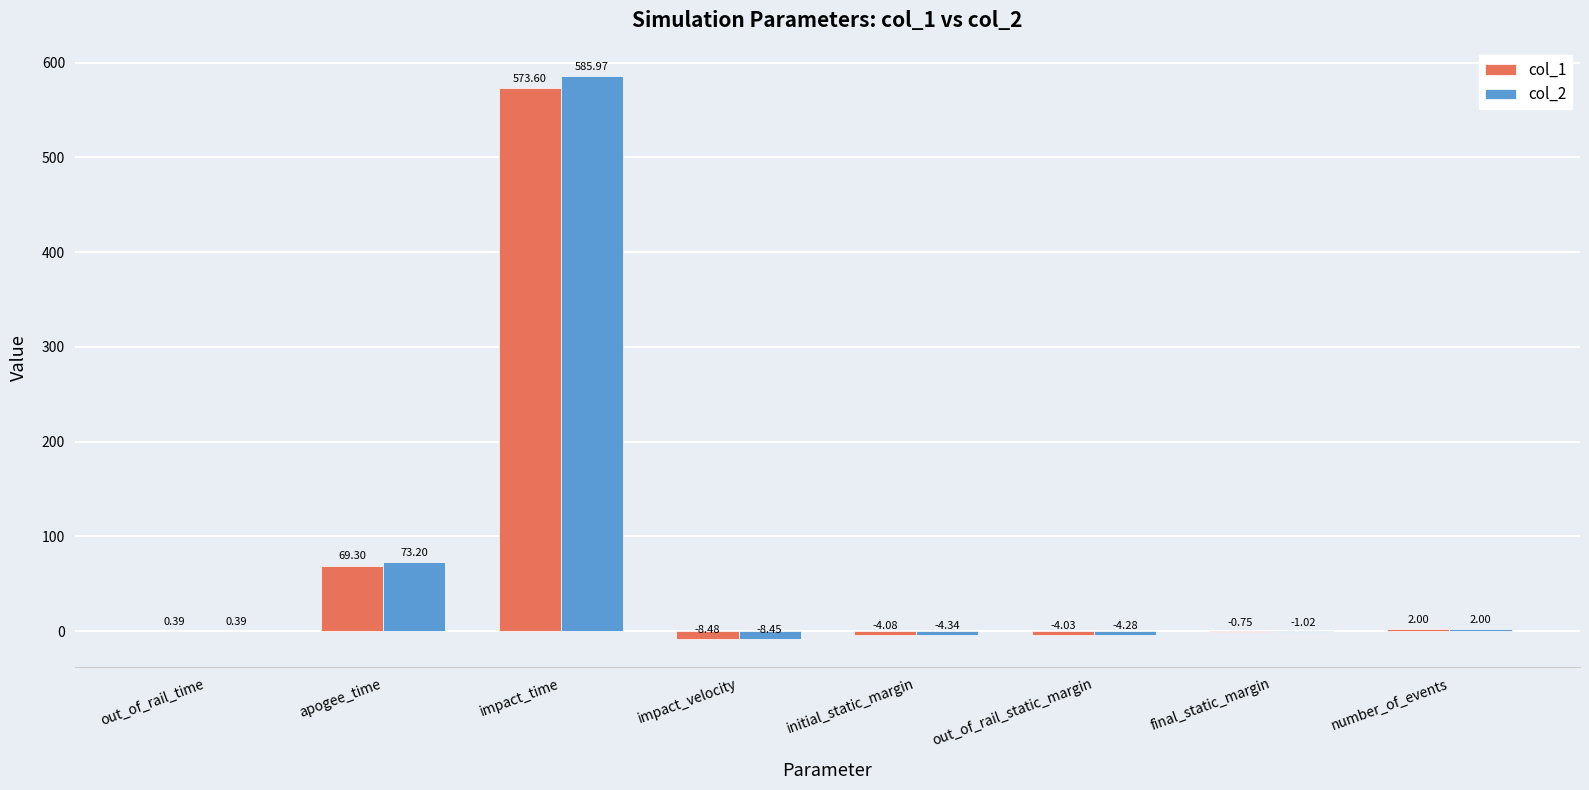

At which category is the sum across all series the highest?

impact_time